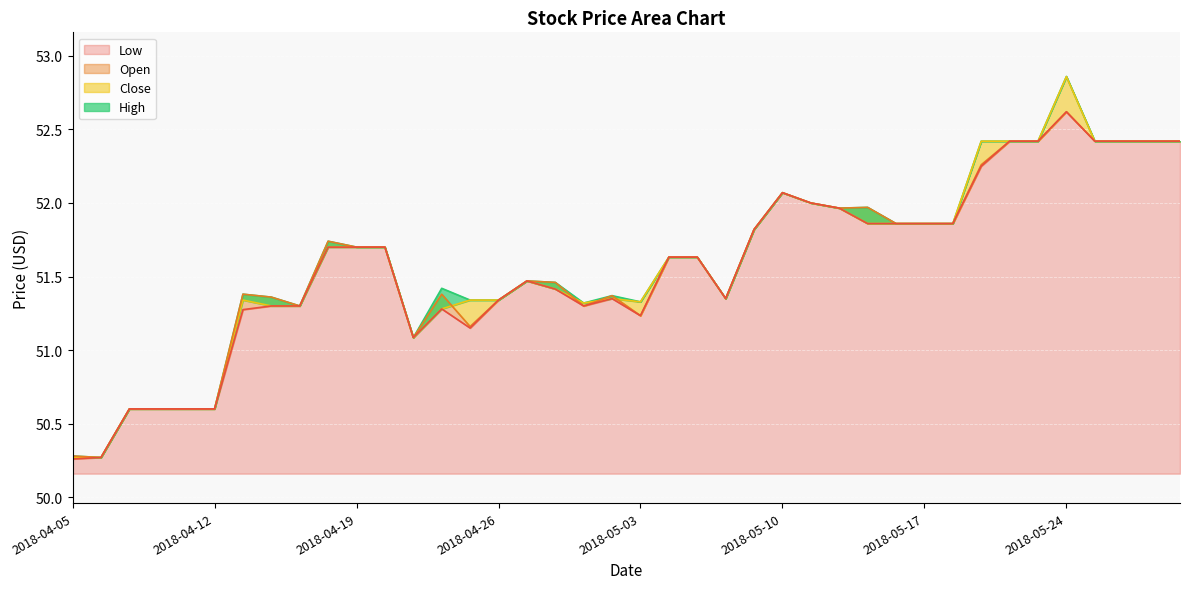

How many lines are shown in the chart?

4